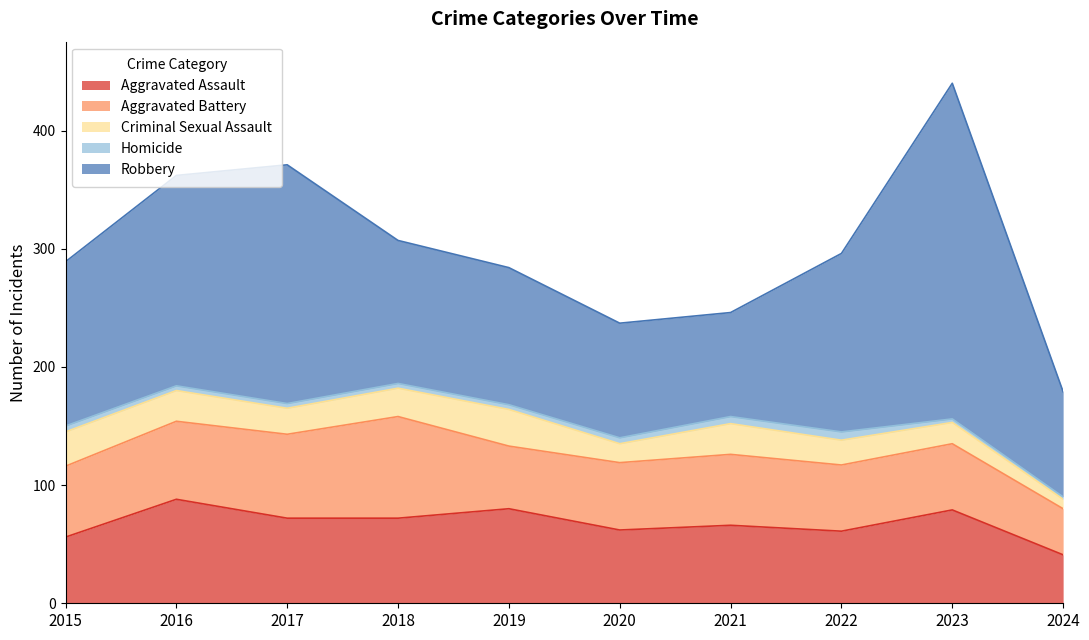

Reading left to right, list all the values displayed in this chart.

Aggravated Assault: 2015=56	2016=88	2017=72	2018=72	2019=80	2020=62	2021=66	2022=61	2023=79	2024=41
Aggravated Battery: 2015=60	2016=66	2017=71	2018=86	2019=53	2020=57	2021=60	2022=56	2023=56	2024=39
Criminal Sexual Assault: 2015=29	2016=26	2017=22	2018=24	2019=31	2020=16	2021=26	2022=21	2023=18	2024=8
Homicide: 2015=5	2016=4	2017=4	2018=4	2019=4	2020=5	2021=6	2022=7	2023=3	2024=2
Robbery: 2015=139	2016=178	2017=202	2018=121	2019=116	2020=97	2021=88	2022=151	2023=284	2024=89